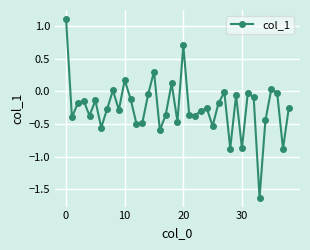

How many values are below zero?

32